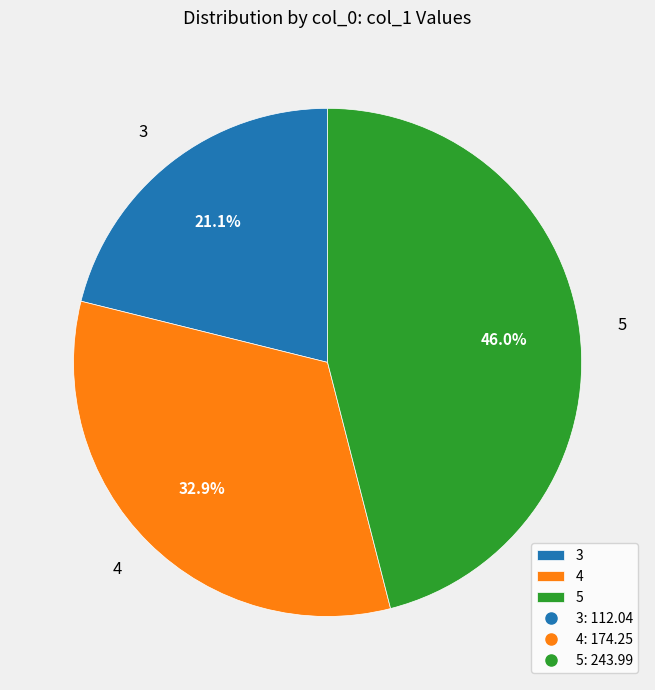

Approximately how many times larger is the value at 4 compared to 3?

1.6